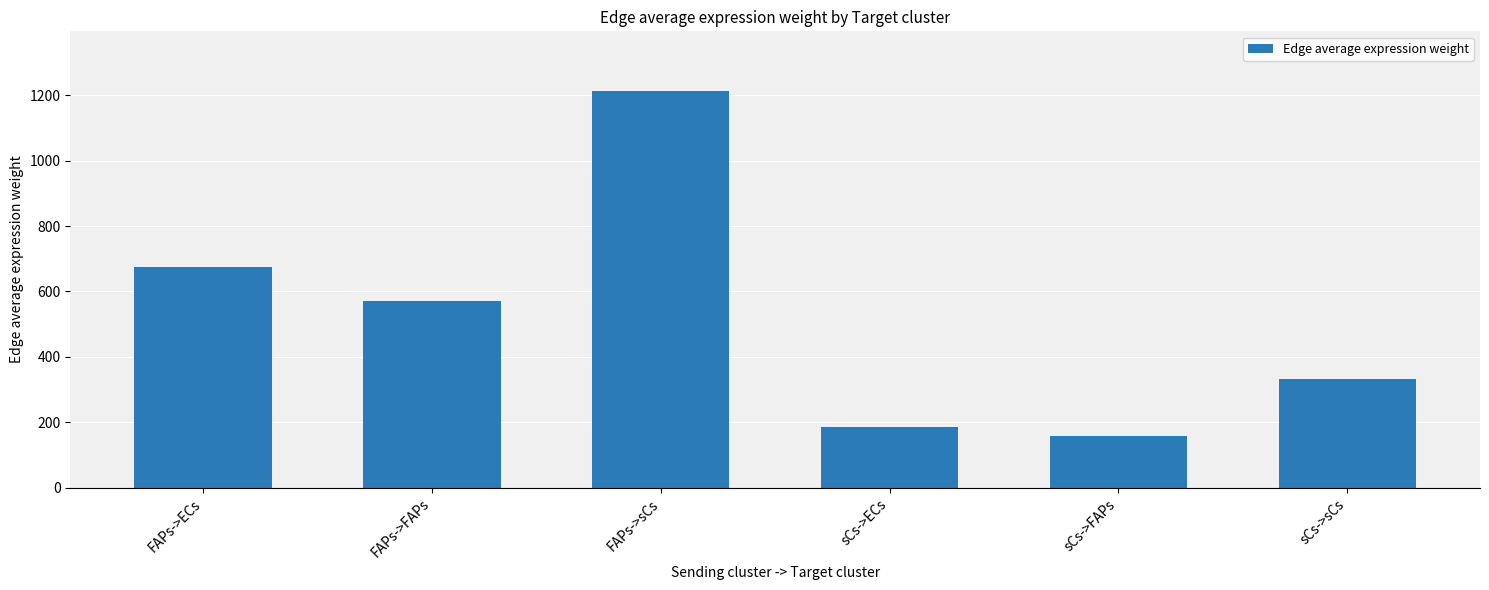

What is the difference between the values at FAPs->sCs and FAPs->ECs?

538.1